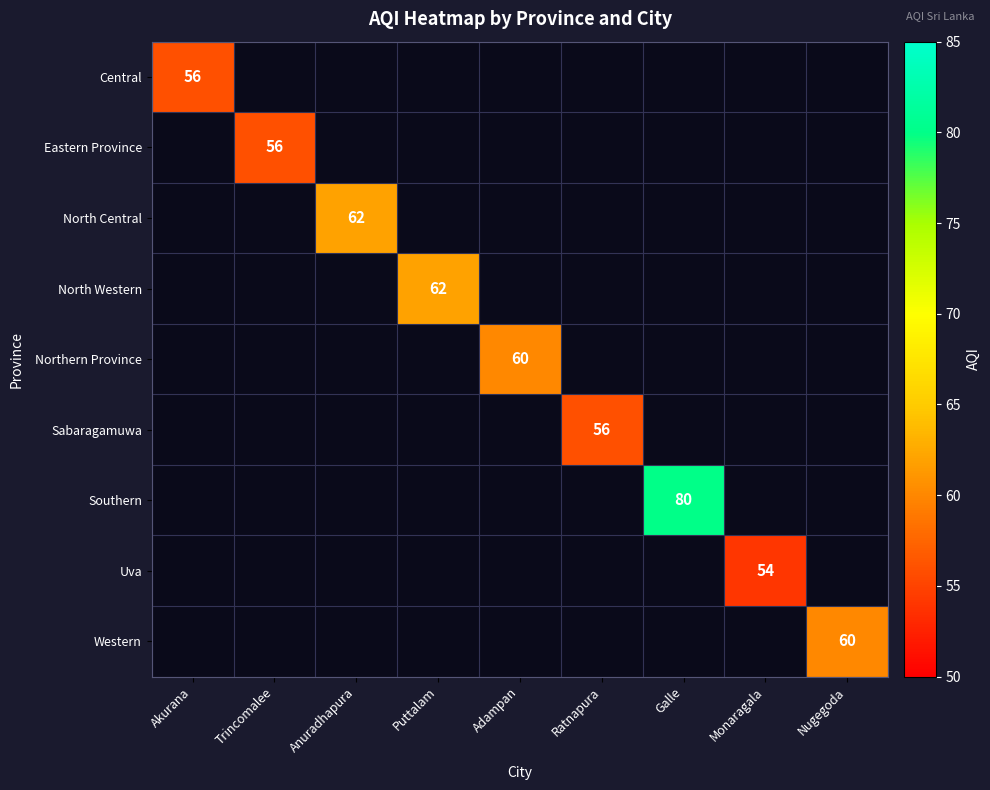

How many values in North Western are above zero?

1